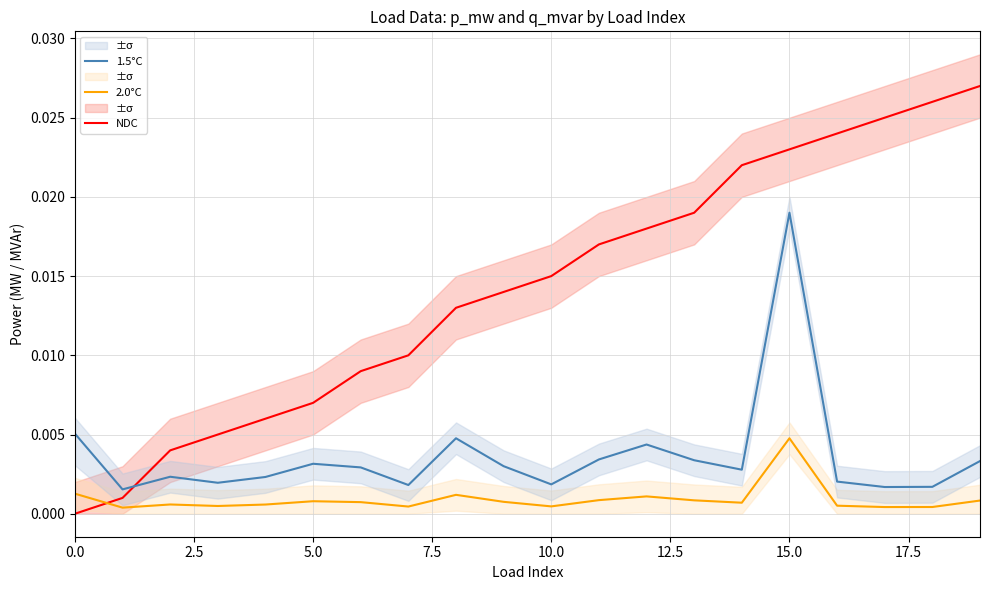

Which series has the widest spread of values?

NDC